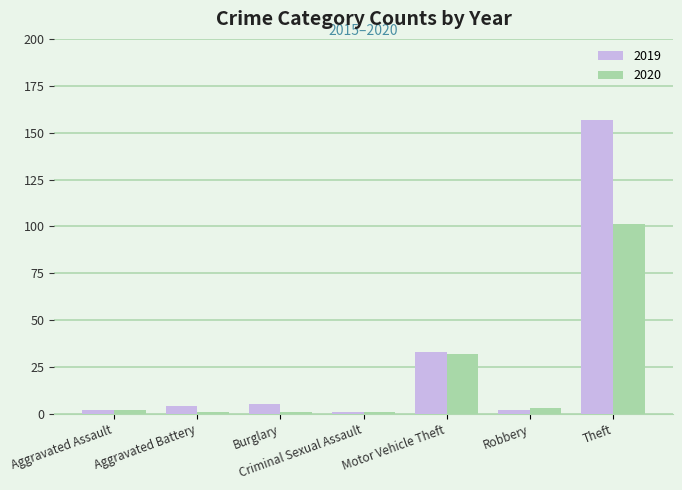

Which series has the largest range (max minus min)?

2019